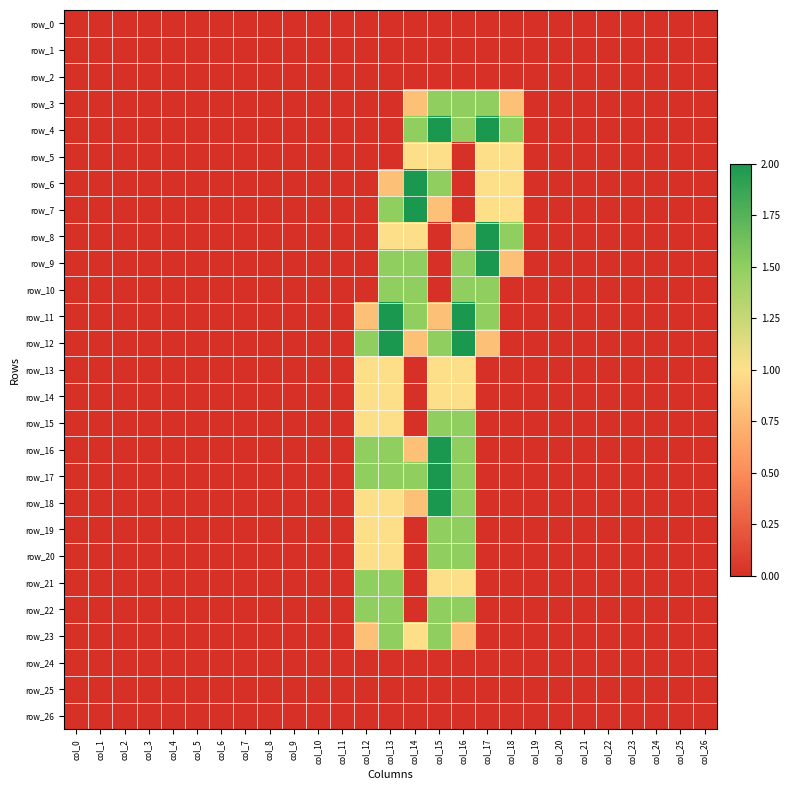

At how many categories does at least one series exceed 0?

7